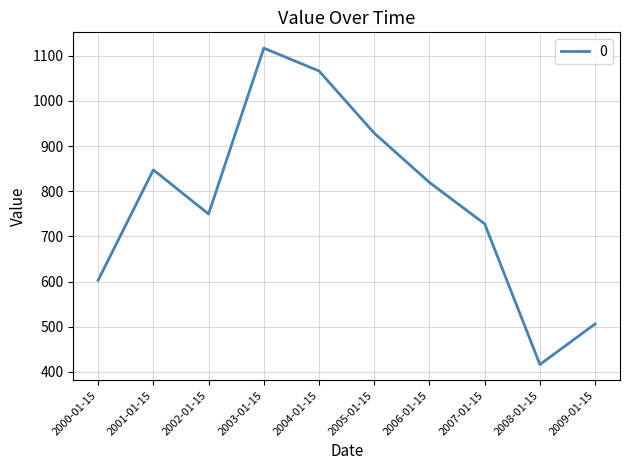

Rank the categories by value from highest to lowest.

2003-01-15, 2004-01-15, 2005-01-15, 2001-01-15, 2006-01-15, 2002-01-15, 2007-01-15, 2000-01-15, 2009-01-15, 2008-01-15